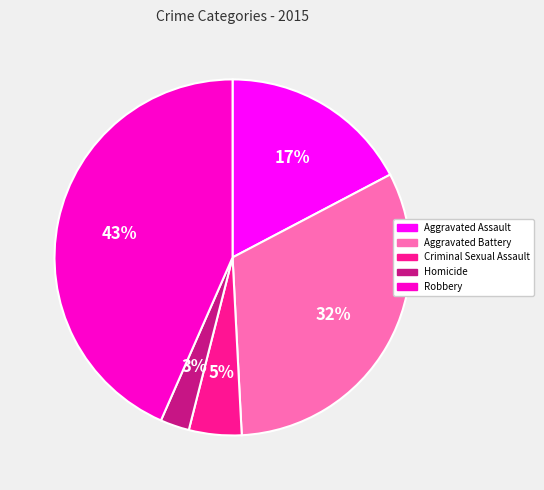

Which slice is the largest?

Robbery